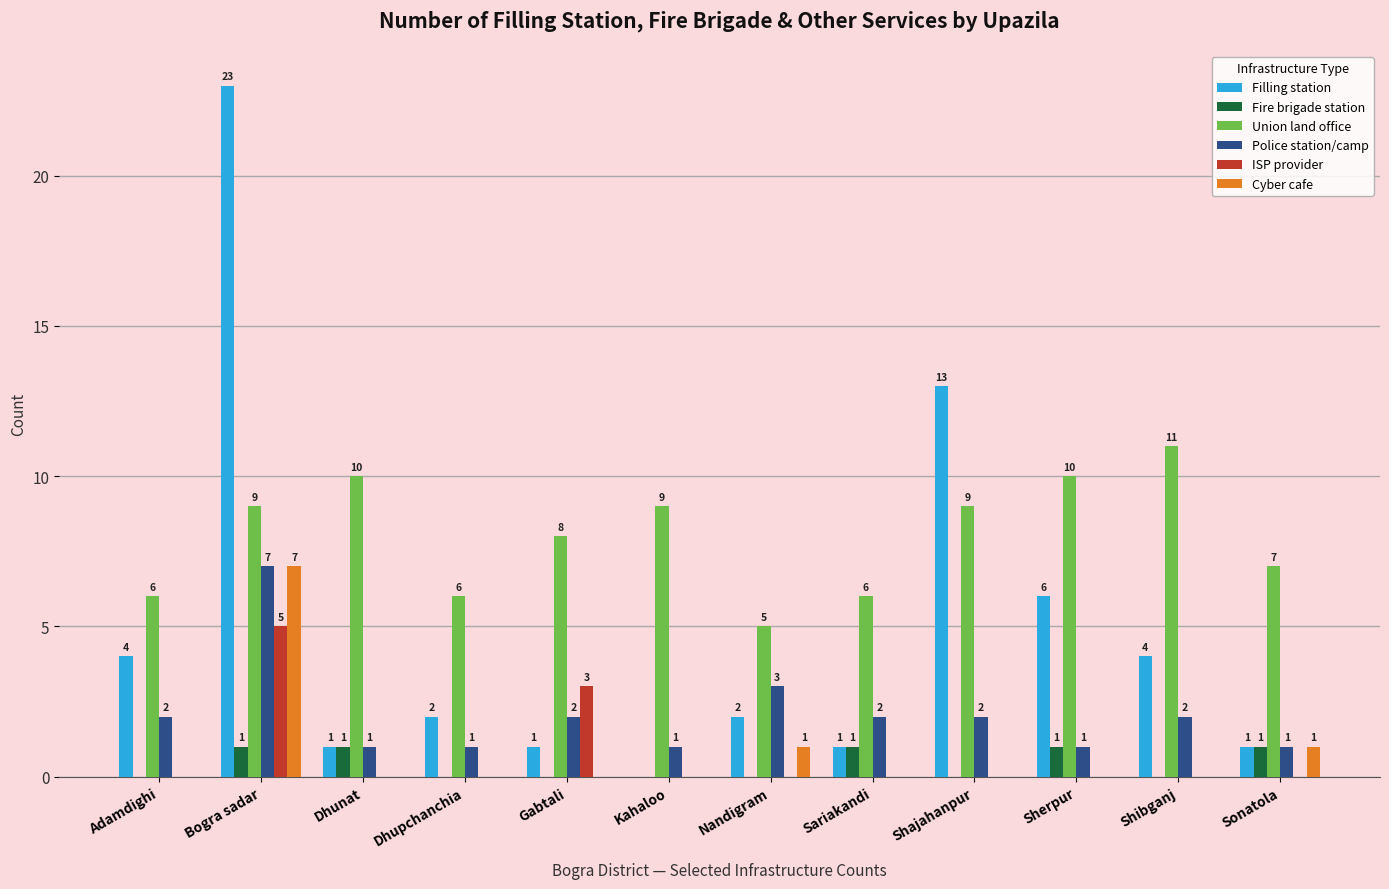

The Fire brigade station series shows 1 at Dhunat. True or false?

True